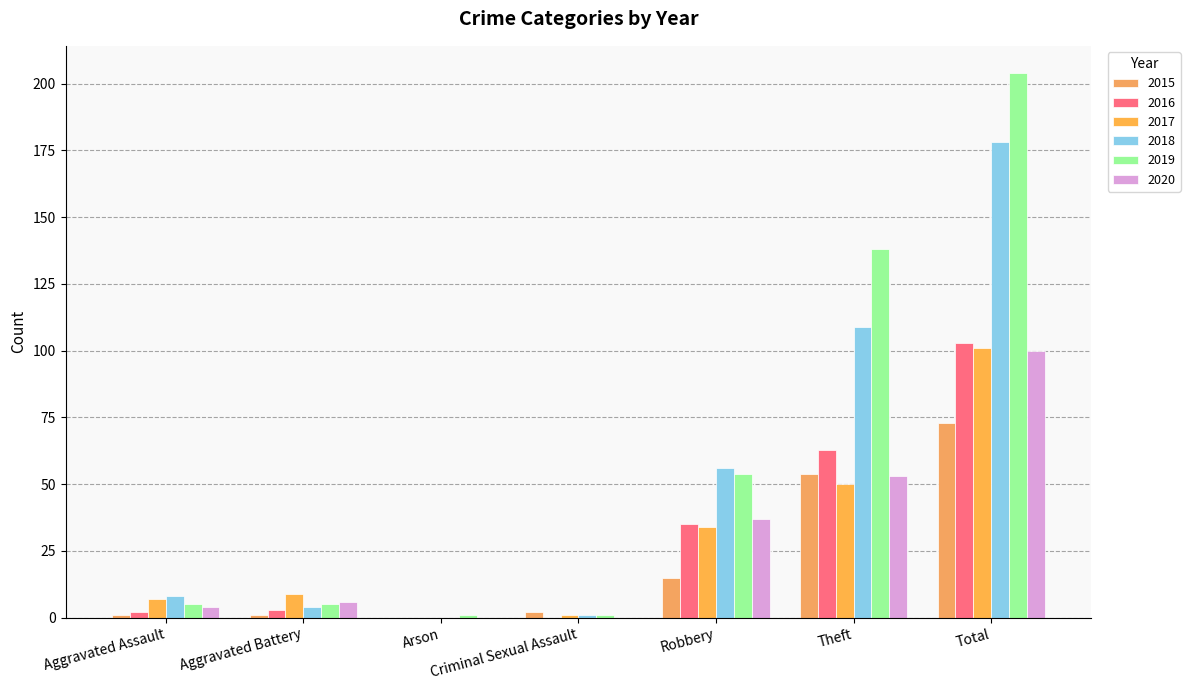

Count the number of categories in the chart.

7